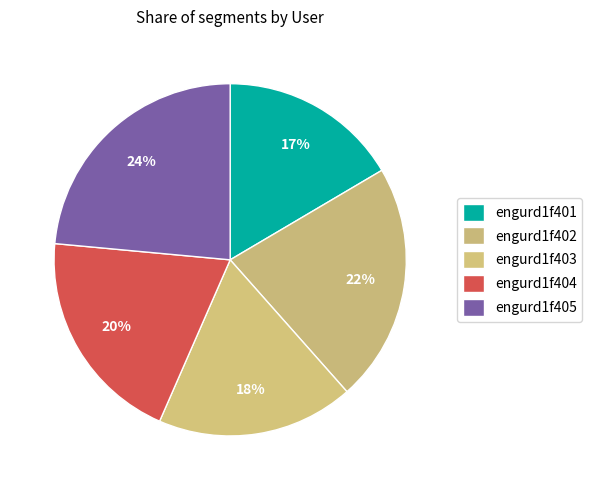

Approximately how many times larger is the value at engurd1f405 compared to engurd1f401?

1.4